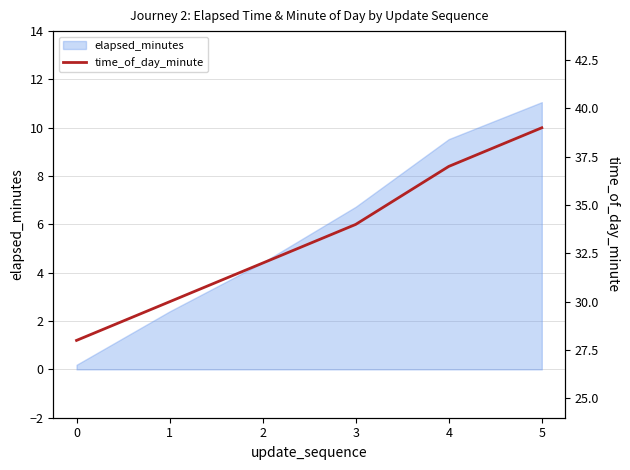

At which label does the data first exceed 34?

4